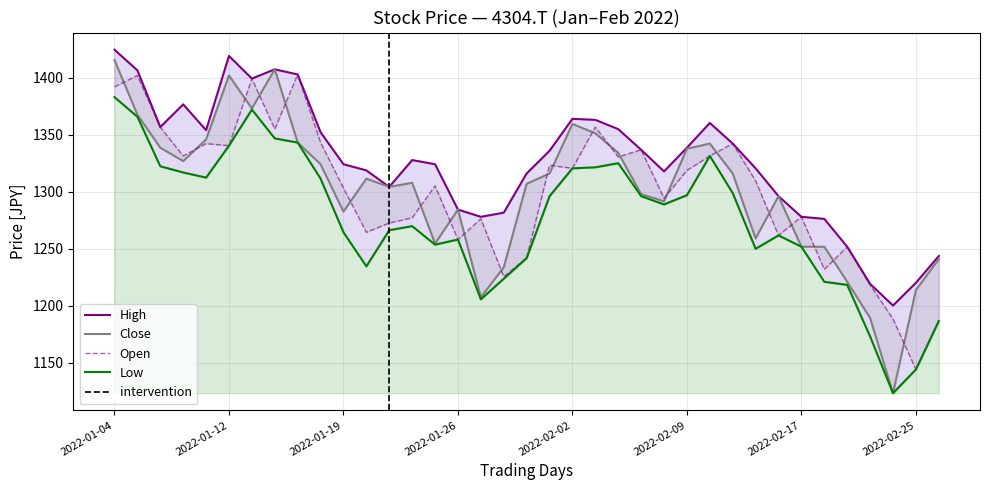

What is the difference between the second highest and minimum values in the Low series?

248.7